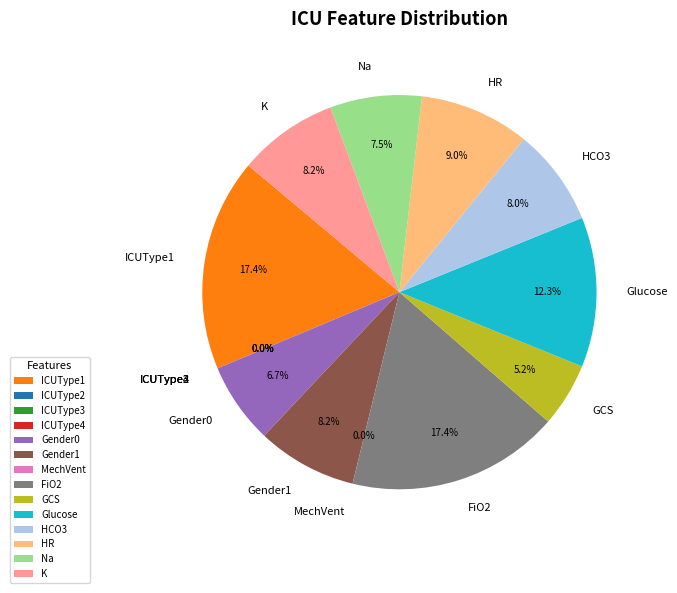

How many segments does this pie chart have?

14